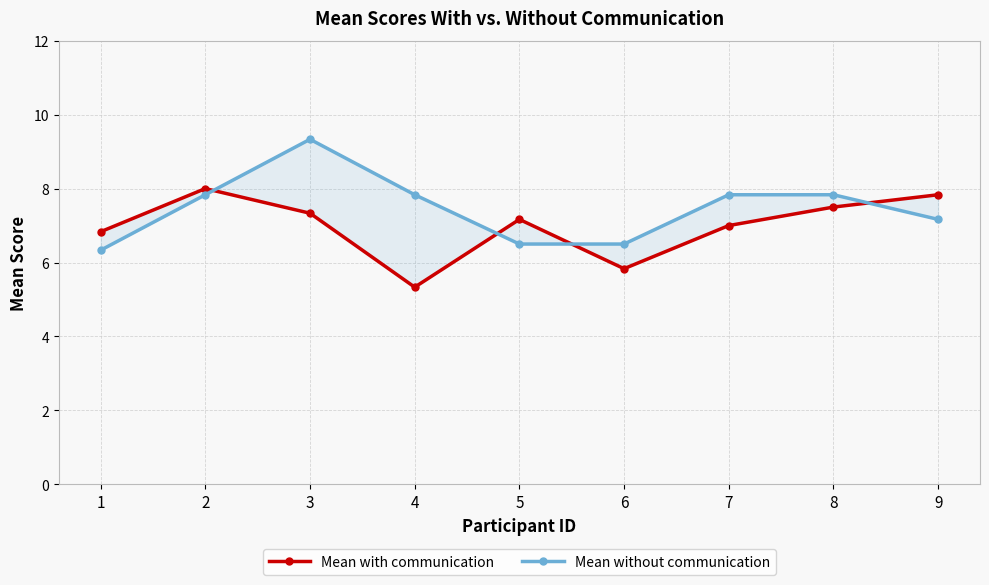

Is this an area chart (filled region under the line)?

No